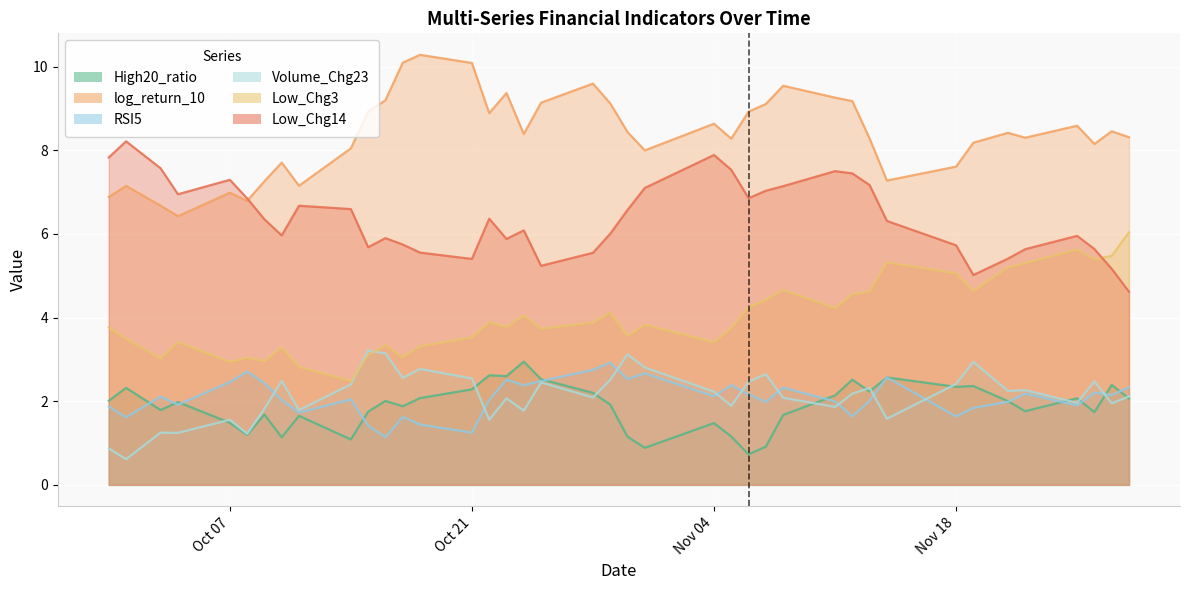

The value of Low_Chg3 at 2024-11-08 is 4.7. True or false?

True